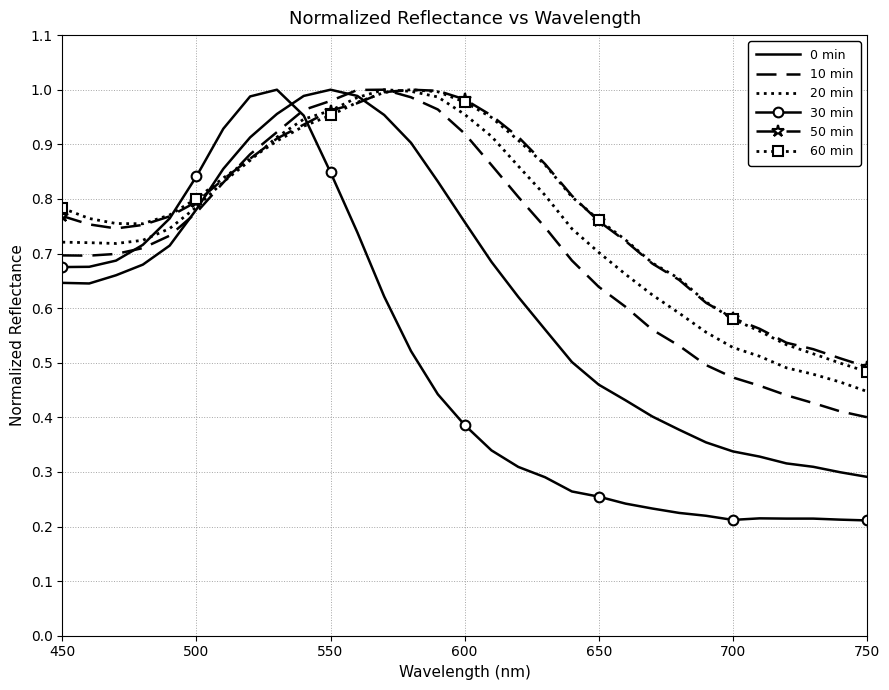

After their last crossing, which series has the higher values: 30 min or 0 min?

0 min